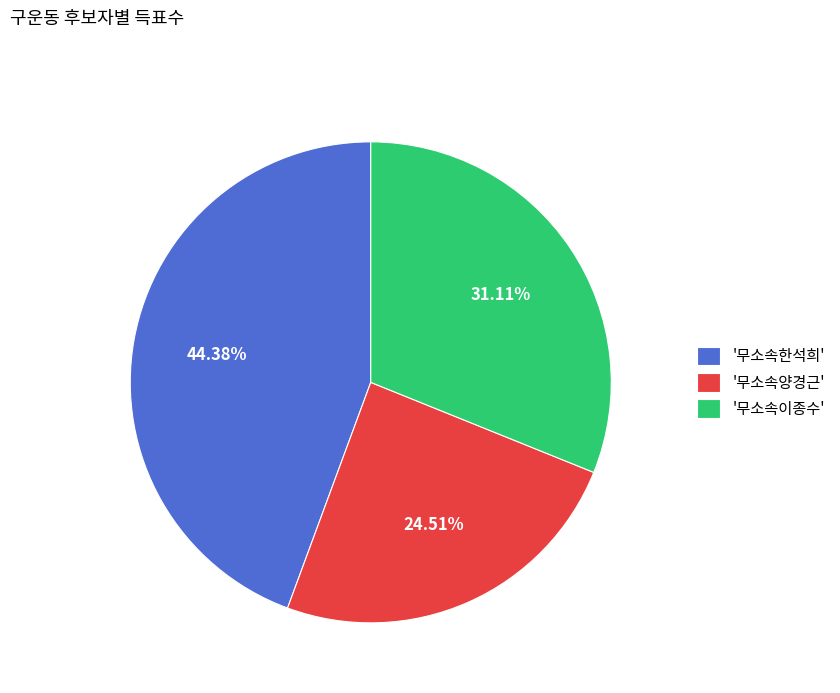

Is there any slice that represents more than half of the pie?

No